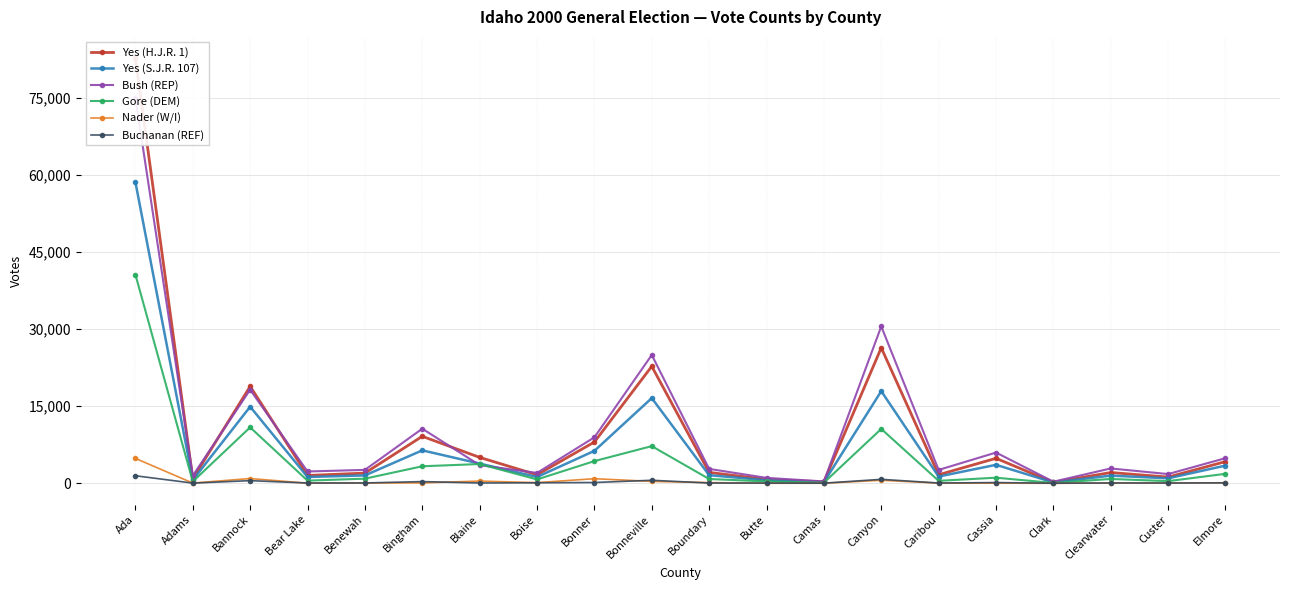

At Adams, list the series in order from largest to smallest.

Bush (REP), Yes (H.J.R. 1), Yes (S.J.R. 107), Gore (DEM), Nader (W/I), Buchanan (REF)